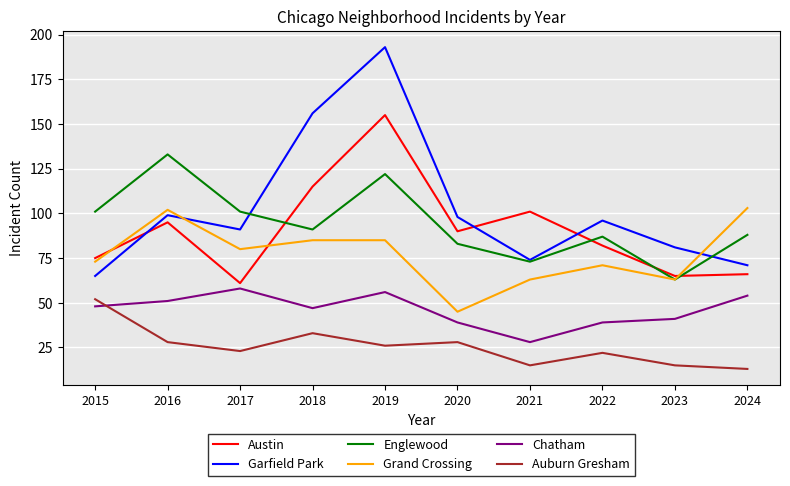

Which series has the largest range (max minus min)?

Garfield Park